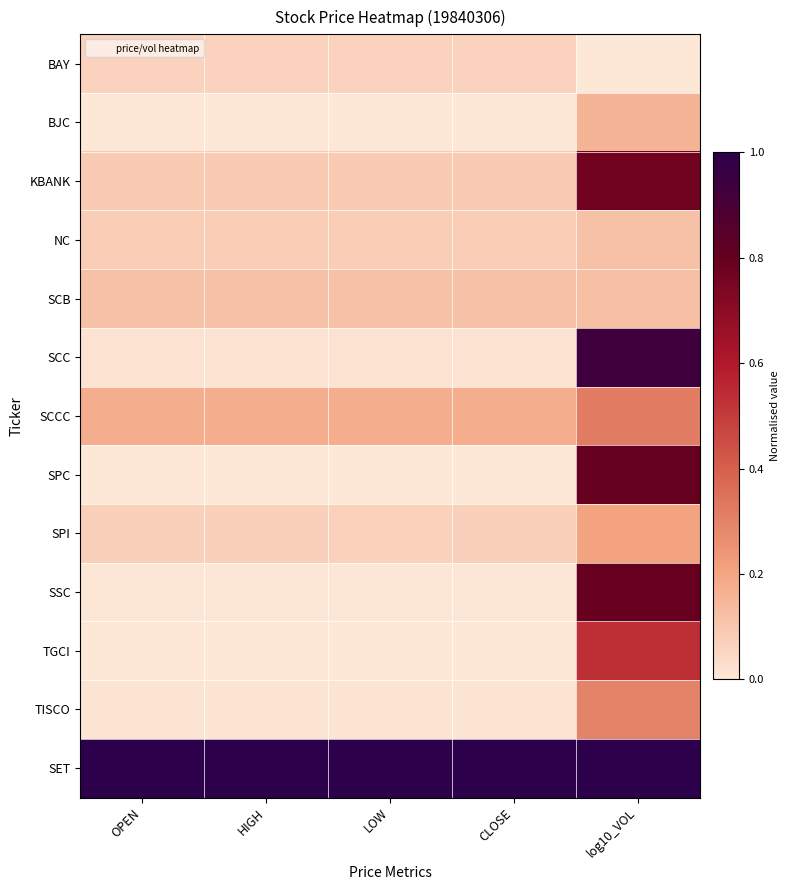

Reading left to right, transcribe all the data shown in this chart.

BAY: OPEN=0.1	HIGH=0.1	LOW=0.1	CLOSE=0.1	log10_VOL=0.0
BJC: OPEN=0.0	HIGH=0.0	LOW=0.0	CLOSE=0.0	log10_VOL=0.2
KBANK: OPEN=0.1	HIGH=0.1	LOW=0.1	CLOSE=0.1	log10_VOL=0.8
NC: OPEN=0.1	HIGH=0.1	LOW=0.1	CLOSE=0.1	log10_VOL=0.1
SCB: OPEN=0.1	HIGH=0.1	LOW=0.1	CLOSE=0.1	log10_VOL=0.1
SCC: OPEN=0.0	HIGH=0.0	LOW=0.0	CLOSE=0.0	log10_VOL=0.9
SCCC: OPEN=0.2	HIGH=0.2	LOW=0.2	CLOSE=0.2	log10_VOL=0.3
SPC: OPEN=0.0	HIGH=0.0	LOW=0.0	CLOSE=0.0	log10_VOL=0.8
SPI: OPEN=0.1	HIGH=0.1	LOW=0.1	CLOSE=0.1	log10_VOL=0.2
SSC: OPEN=0.0	HIGH=0.0	LOW=0.0	CLOSE=0.0	log10_VOL=0.8
TGCI: OPEN=0.0	HIGH=0.0	LOW=0.0	CLOSE=0.0	log10_VOL=0.5
TISCO: OPEN=0.0	HIGH=0.0	LOW=0.0	CLOSE=0.0	log10_VOL=0.3
SET: OPEN=1.0	HIGH=1.0	LOW=1.0	CLOSE=1.0	log10_VOL=1.0